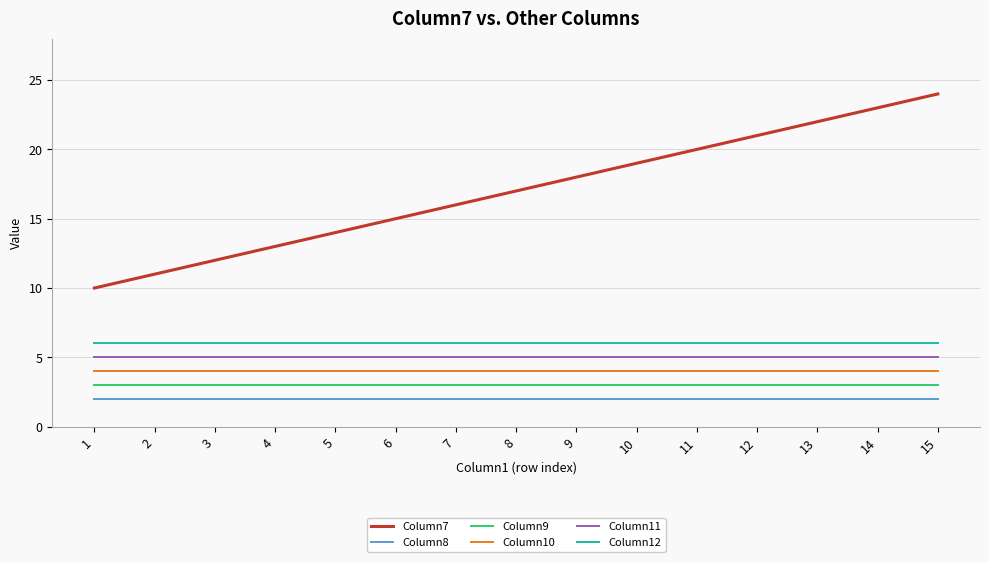

Which label corresponds to the largest value in the chart?

15